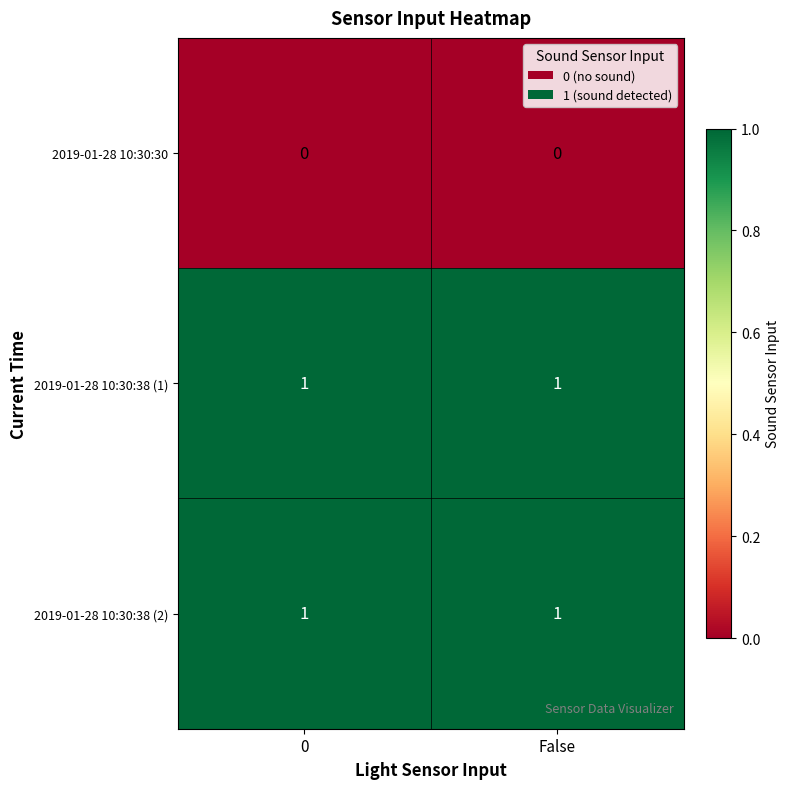

Is it true that 2019-01-28 10:30:38 (2) equals 1 at 0?

True